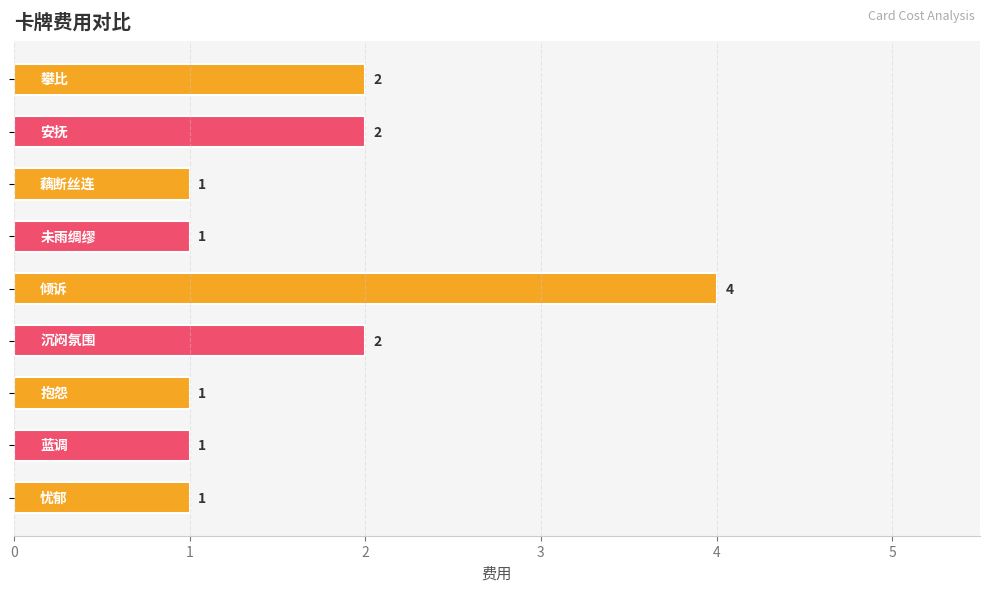

What is the smallest value displayed?

1